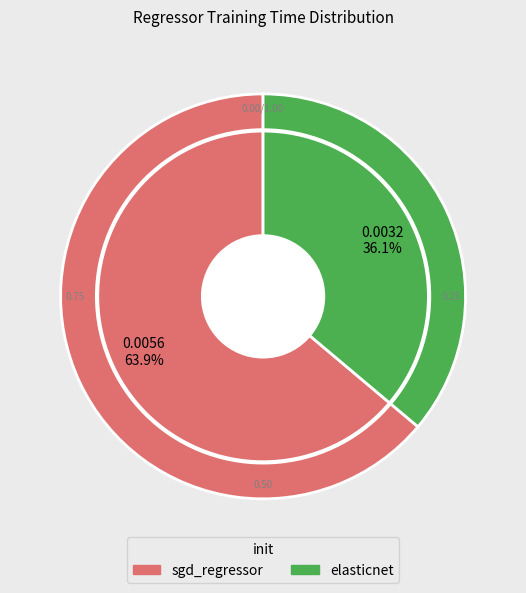

How many slices are in this pie chart?

2